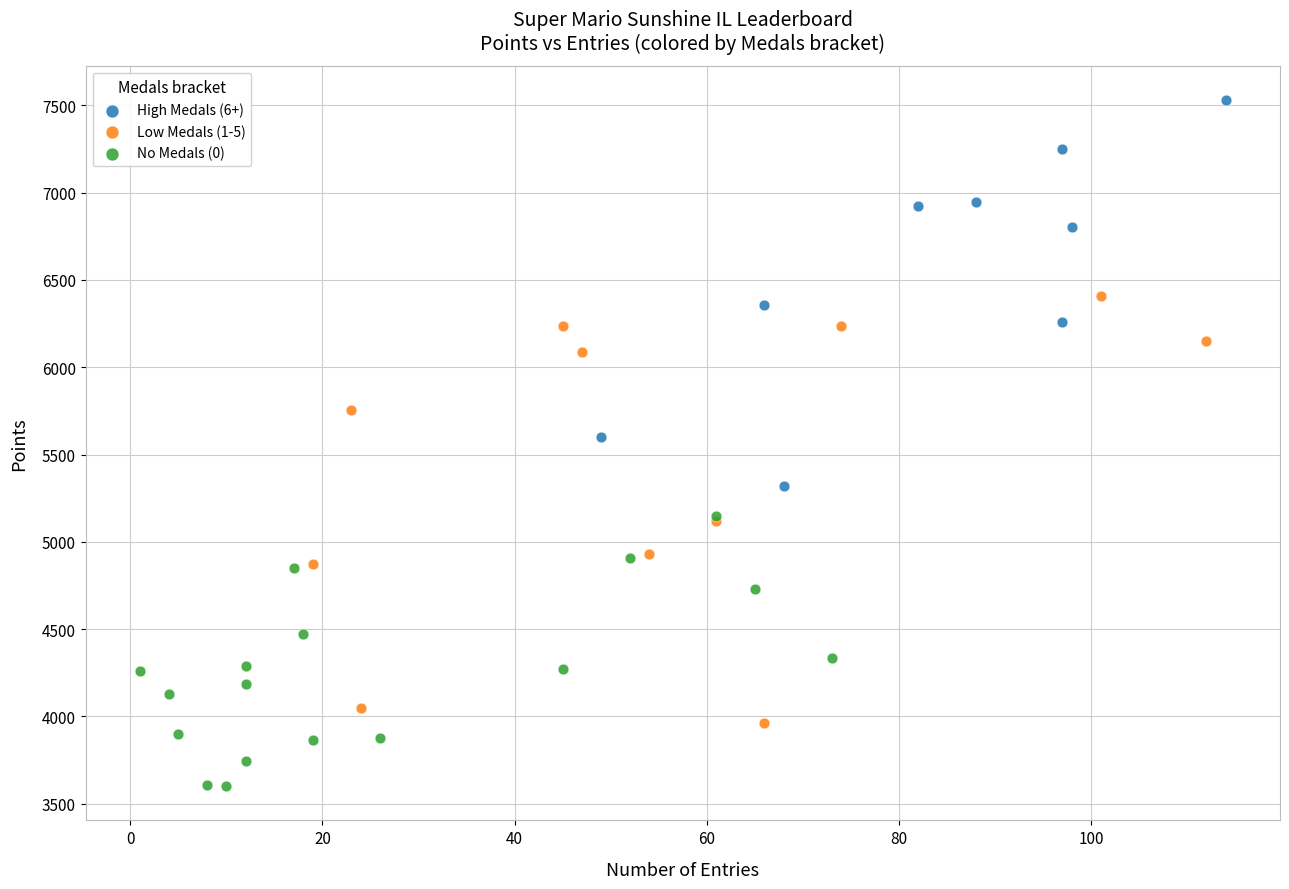

Which series has the largest Y range (max minus min)?

Low Medals (1-5)